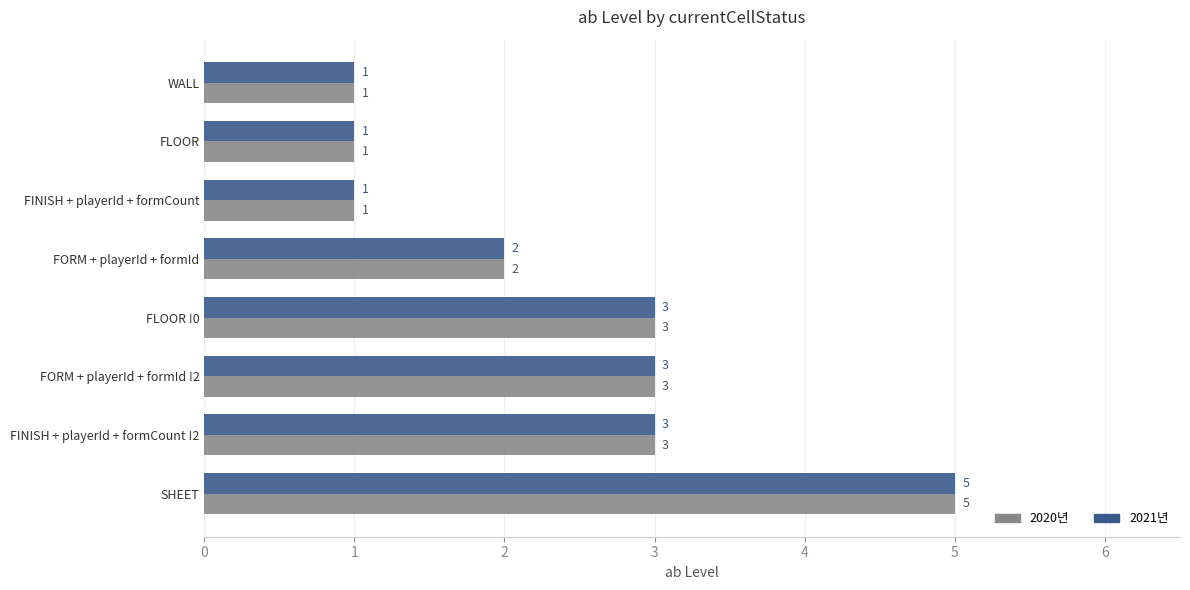

Count the 2020년 values in the range 1 to 3.

7